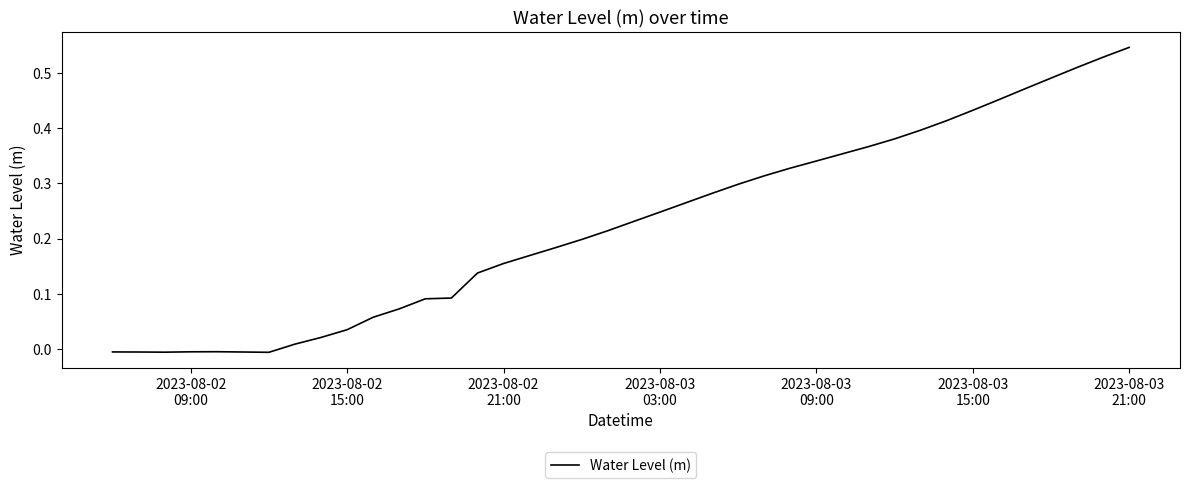

What is the difference between the maximum and minimum values?

0.6